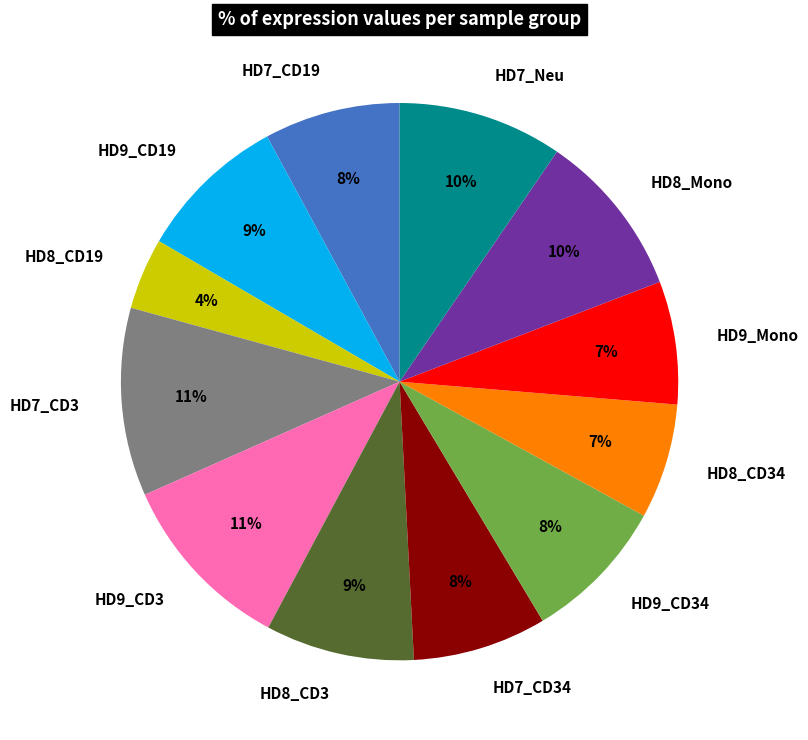

True or false: HD7_CD3 accounts for 19% of the total.

False